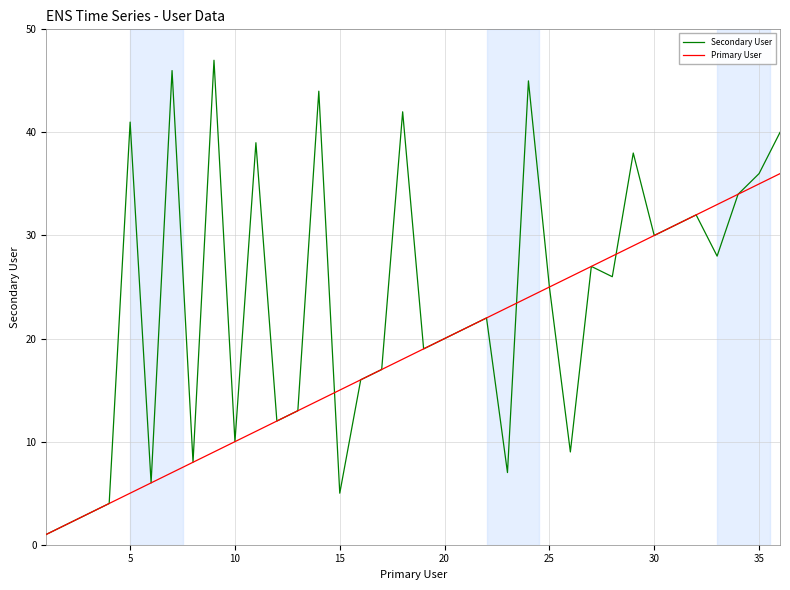

Rank the series by their maximum value, from lowest to highest.

Primary User, Secondary User